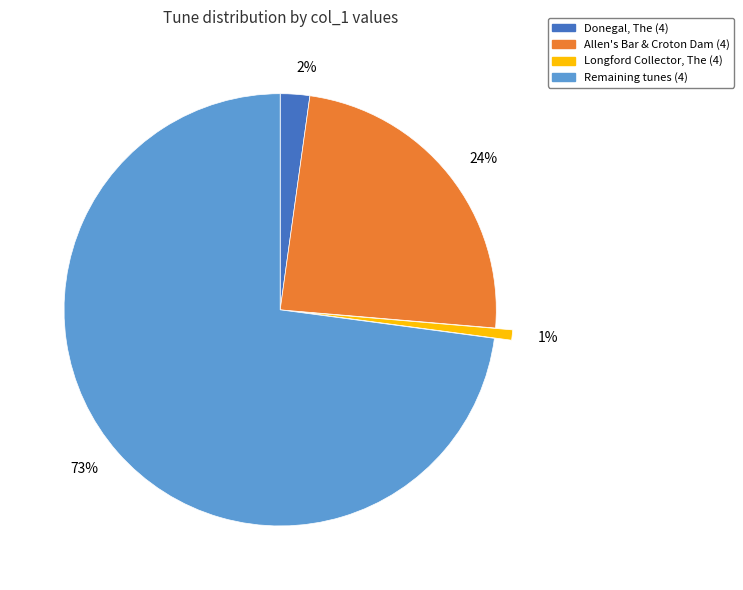

To the nearest percent, what is the difference between the largest and smallest slice percentages?

72%